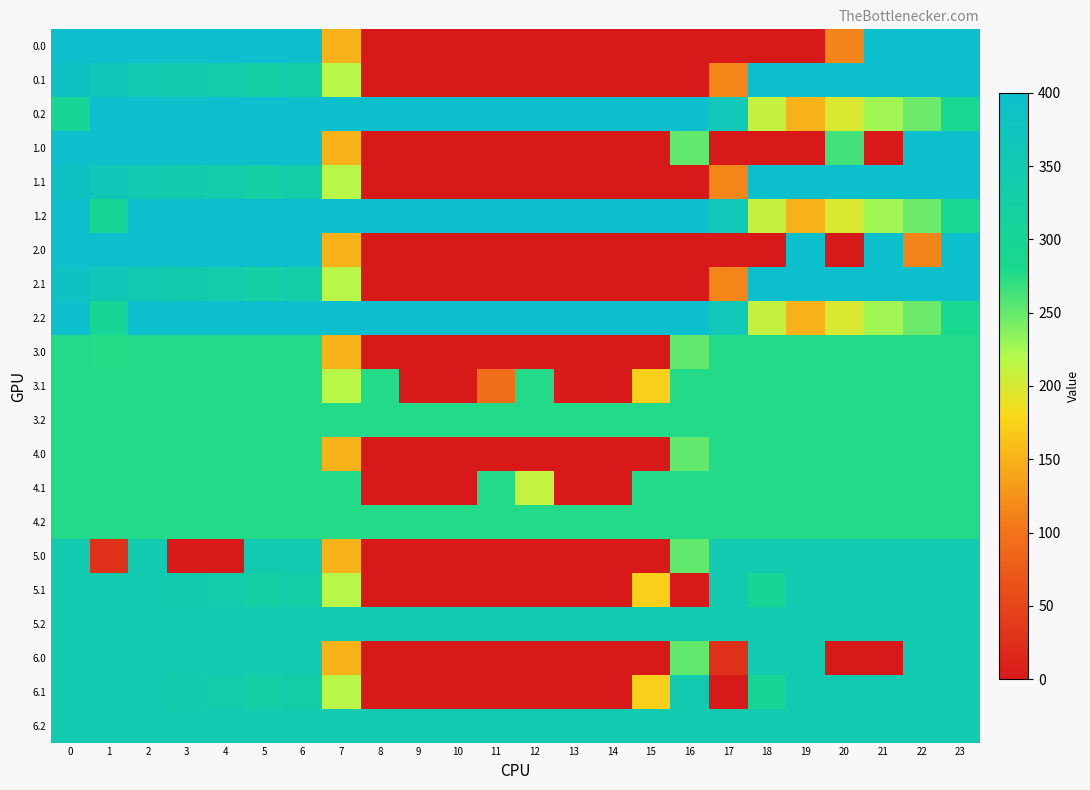

What is the total value across all series at 8?

2726.0